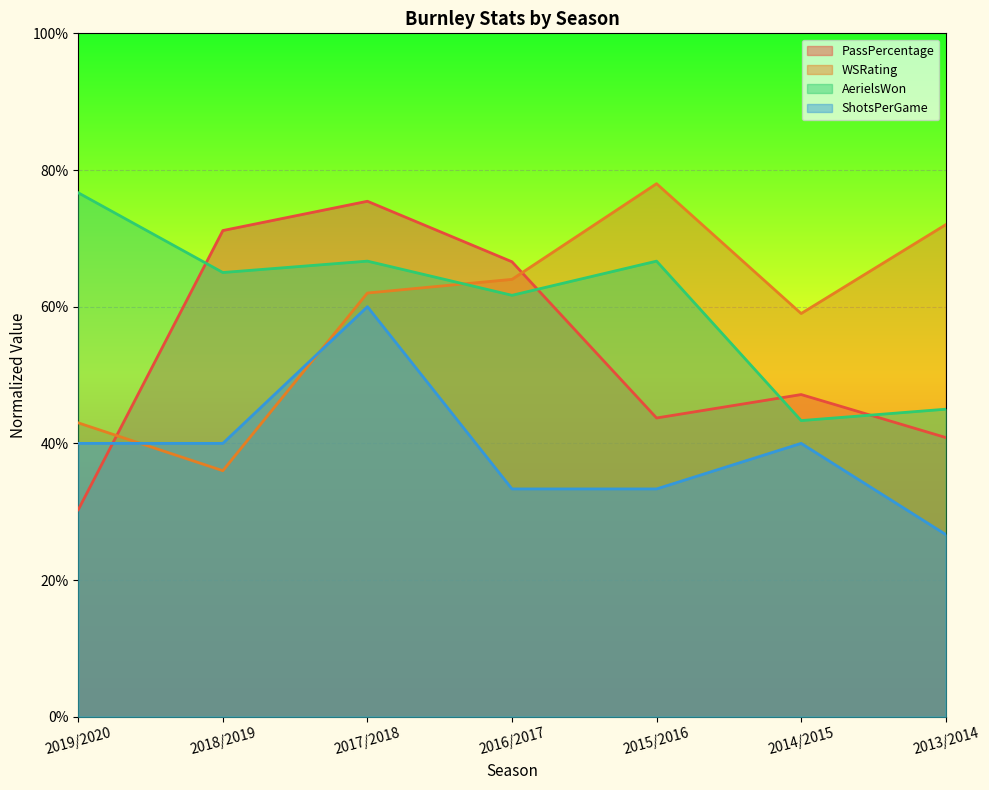

What is the spread (max minus min) of values at 2014/2015?

19.0